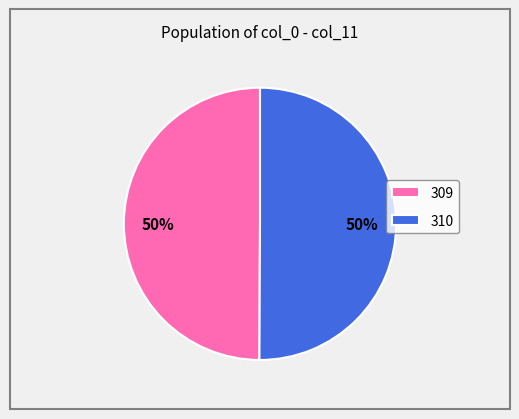

Is the sum of 310 and 309 greater than half?

Yes